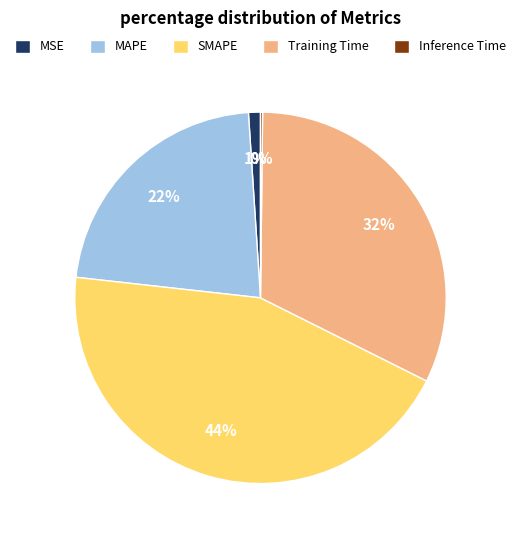

Between SMAPE and MSE, which is larger?

SMAPE